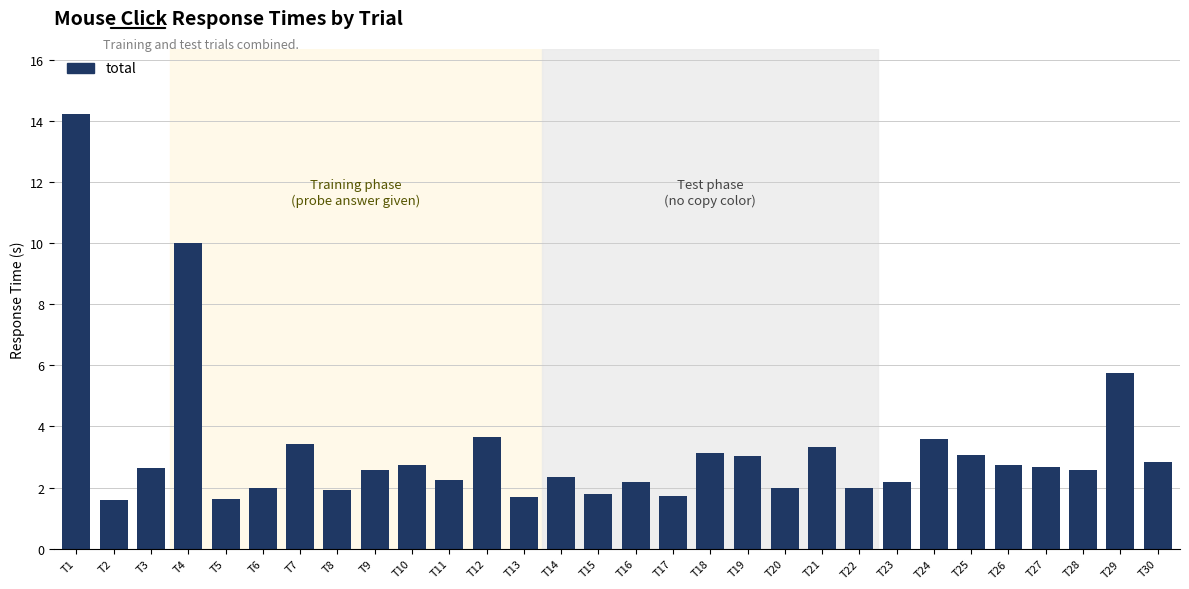

Which has a higher value, T4 or T22?

T4